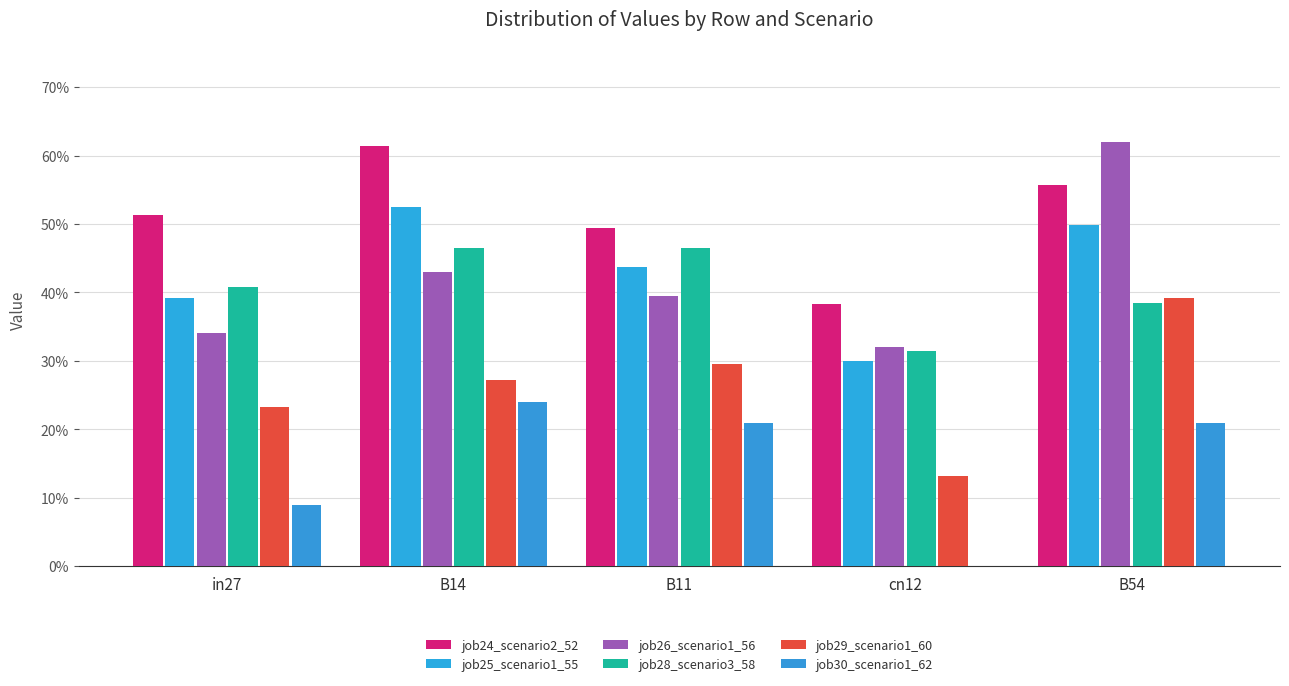

Where is job28_scenario3_58 nearest to the value 0?

cn12